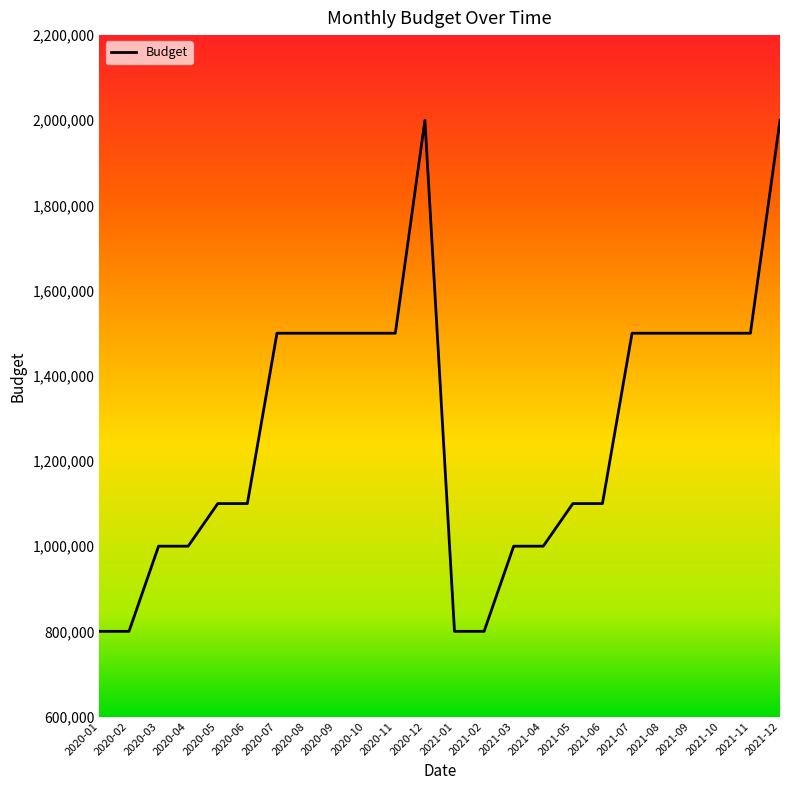

What is the greatest value displayed?

2000000